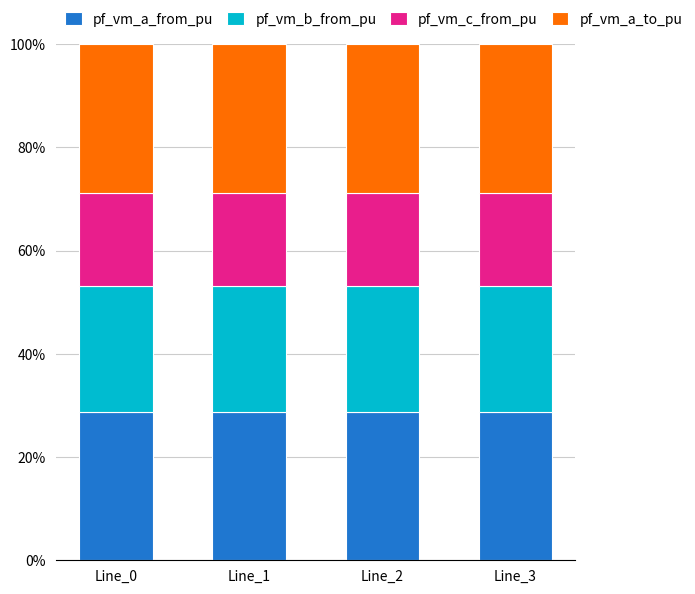

What is the total value across all series at Line_2?

100.0